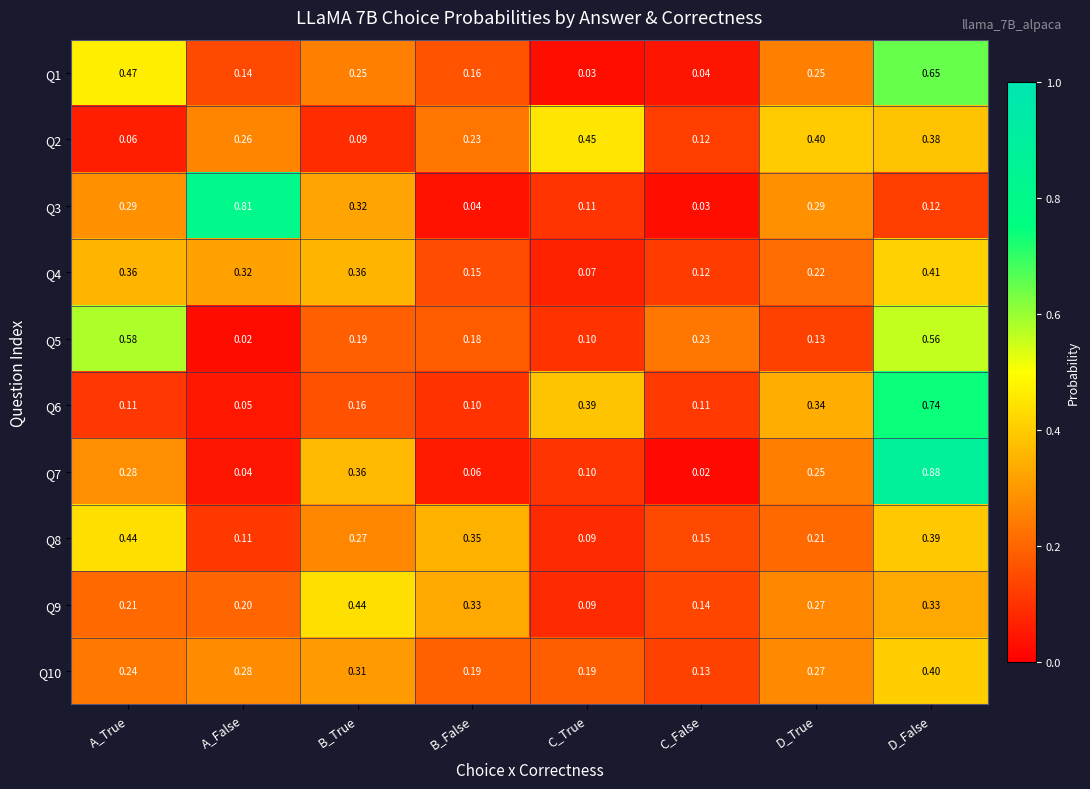

Rank the categories by Q8 value from highest to lowest.

A_True, D_False, B_False, B_True, D_True, C_False, A_False, C_True